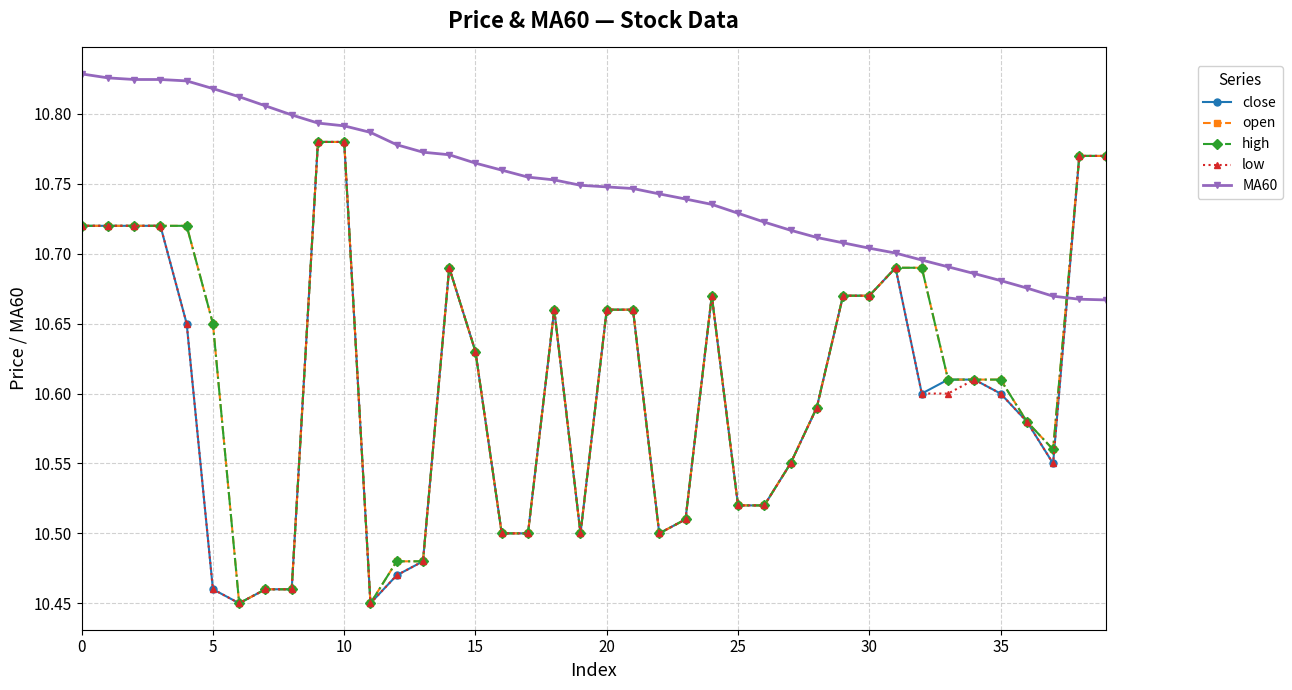

What is the difference between the second highest and second lowest values in the high series?

0.3